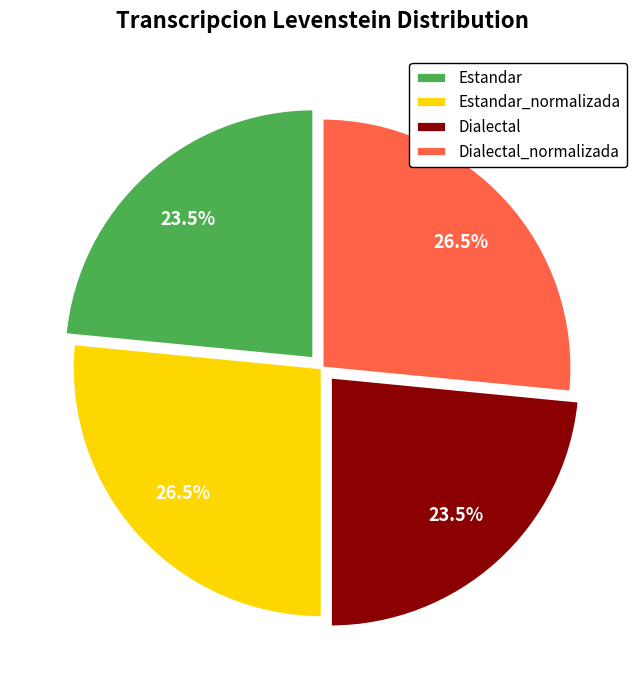

Combined, what portion of the pie is Estandar_normalizada and Dialectal?

50.0%